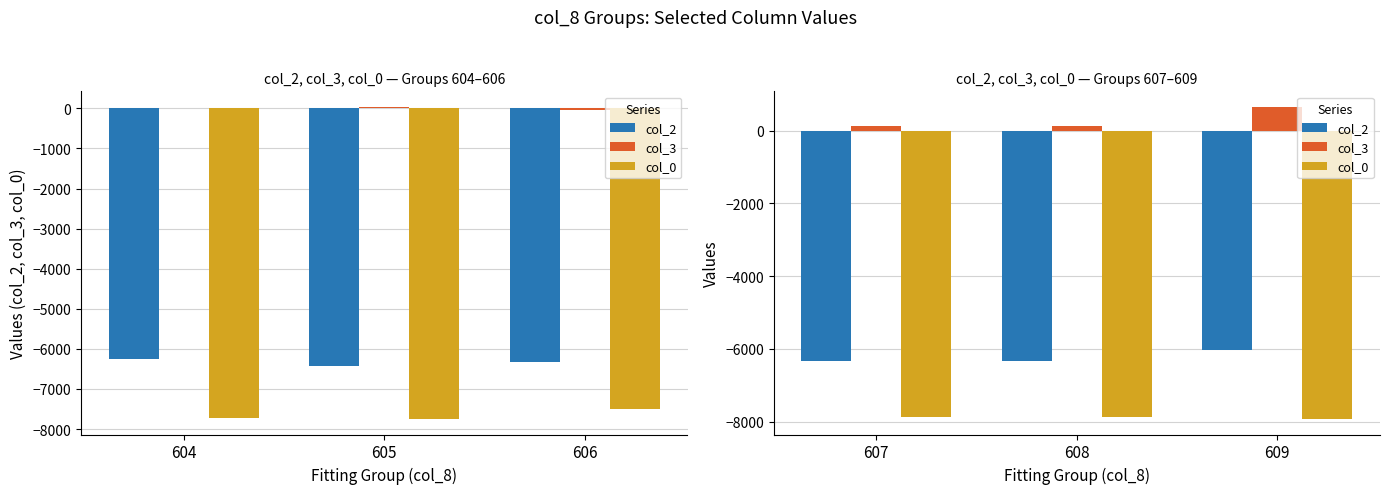

Are the bars horizontal?

No